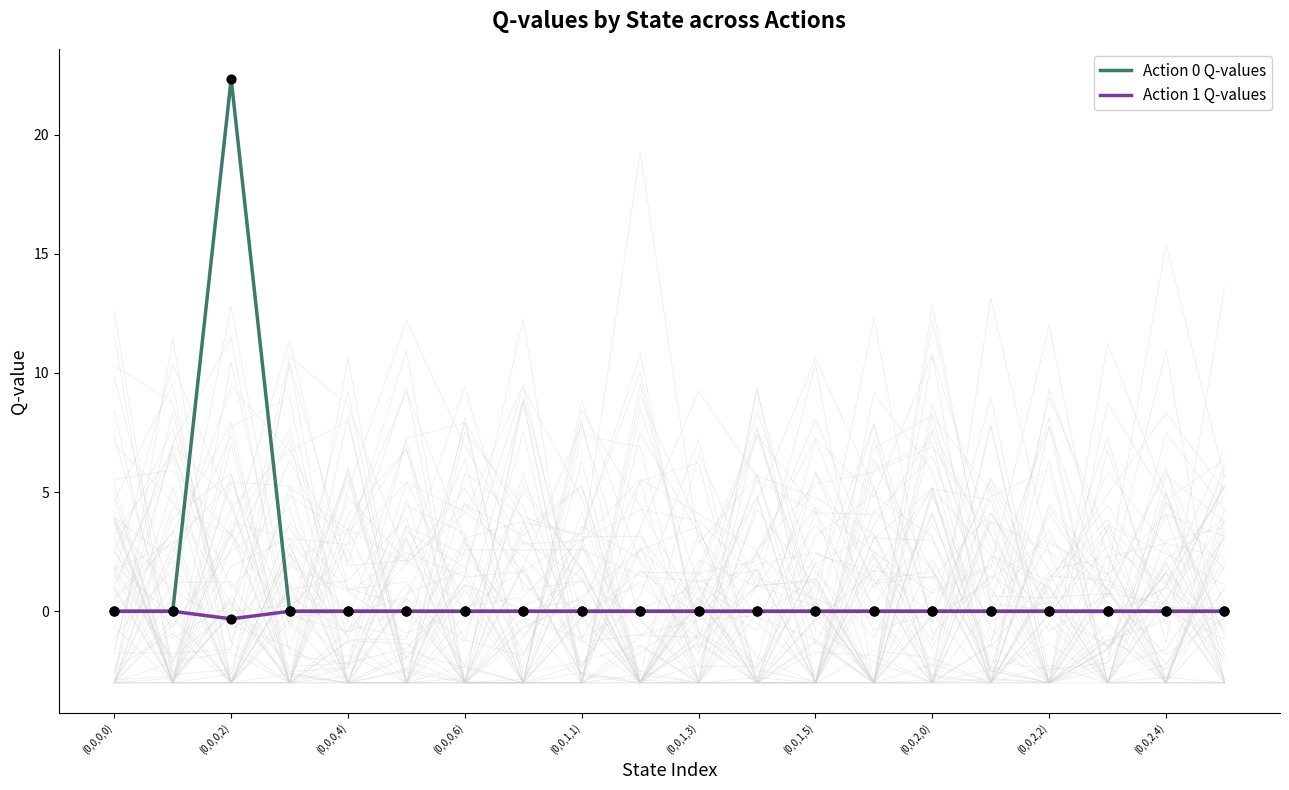

Which series has the largest Y range (max minus min)?

Action 0 Q-values